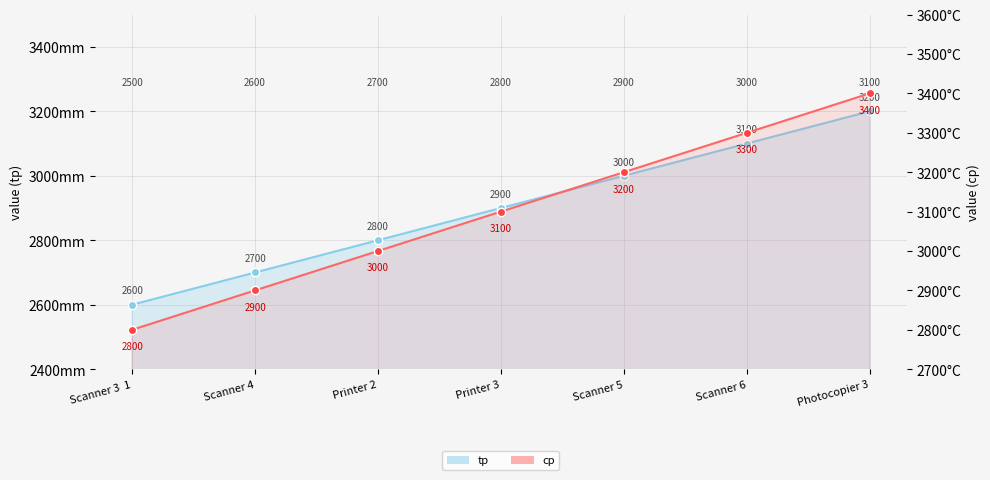

The value of tp at Scanner 6 is 3100. True or false?

True